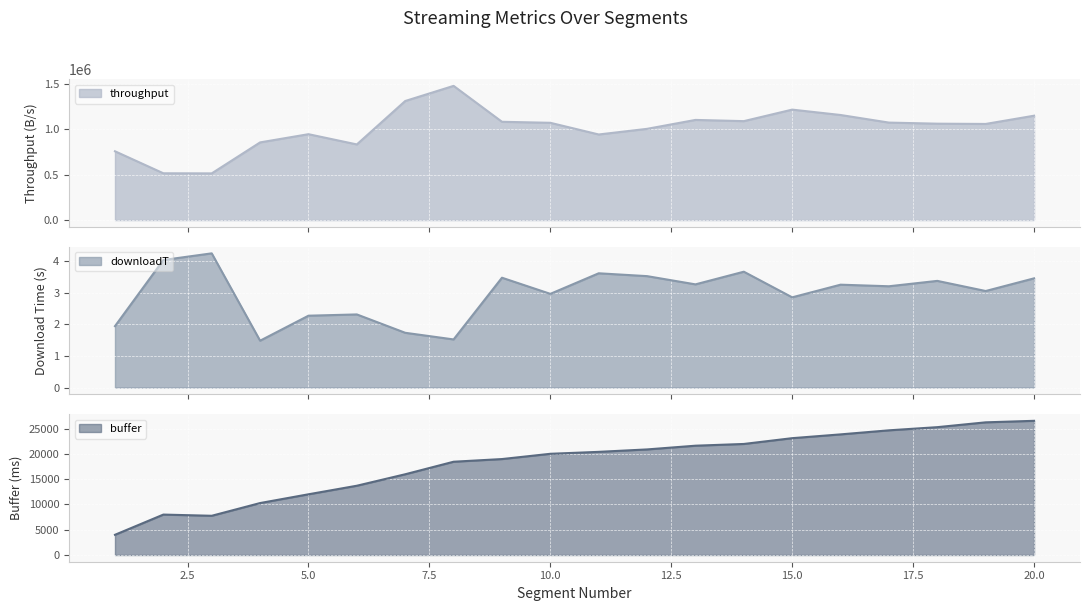

What is the average value of the throughput series?

1011949.8